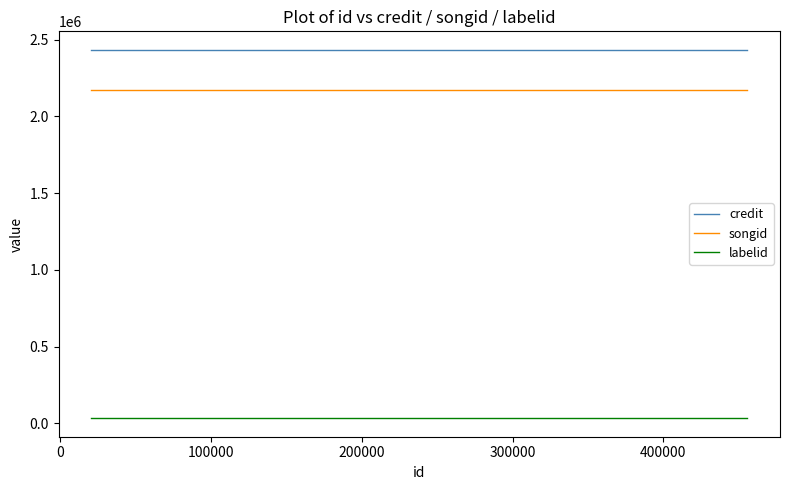

Which series has the largest total across all categories?

credit